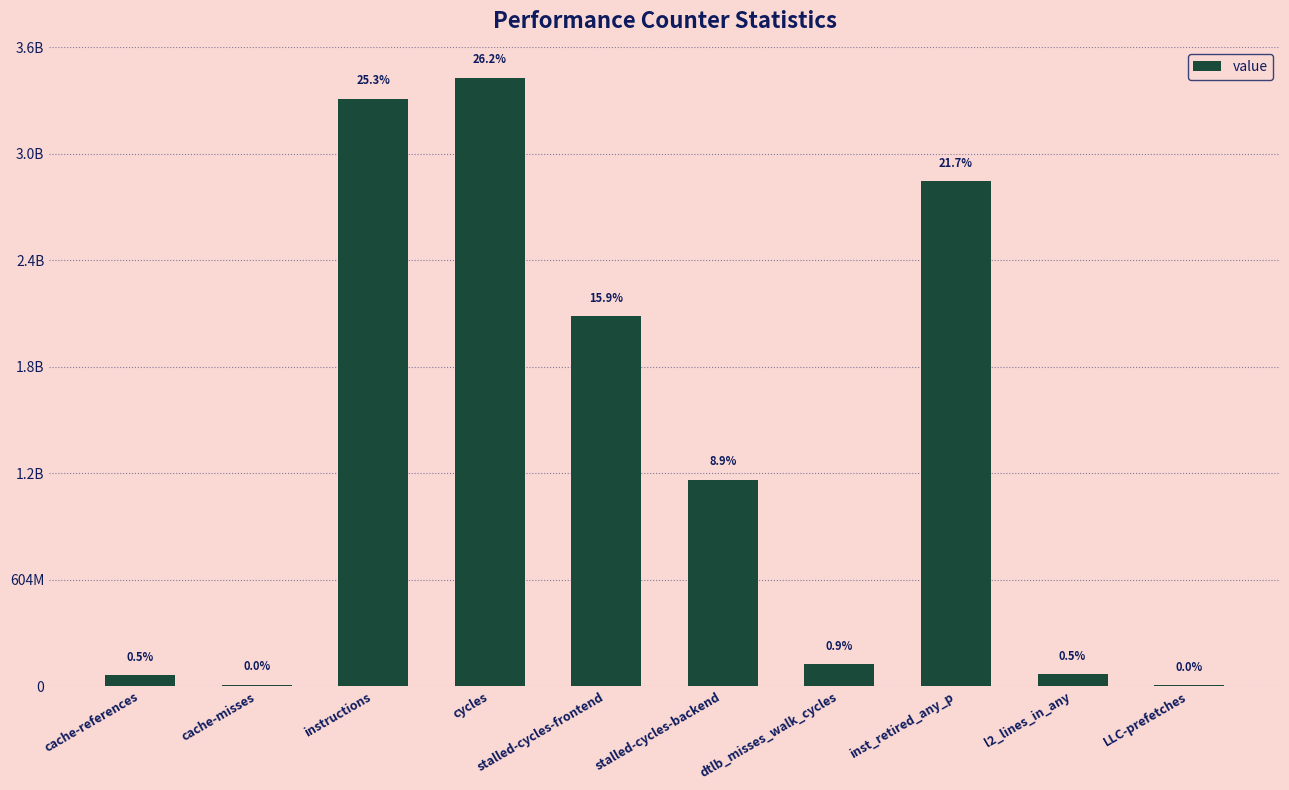

What is the value of the 2nd bar from the left?

5099347